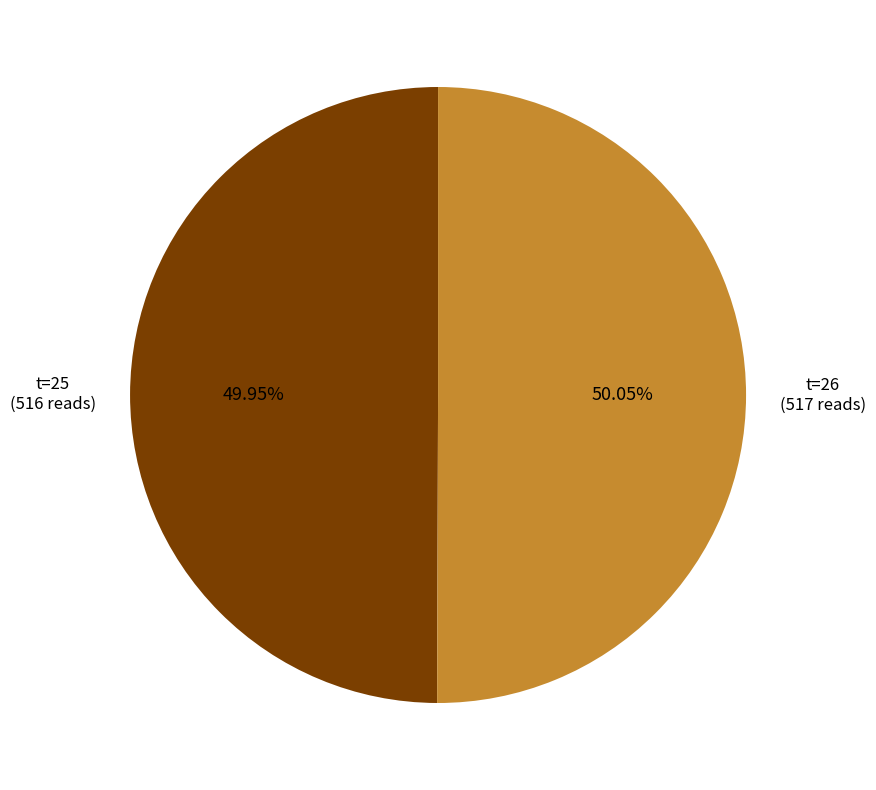

To the nearest percent, what is the average slice percentage?

50%